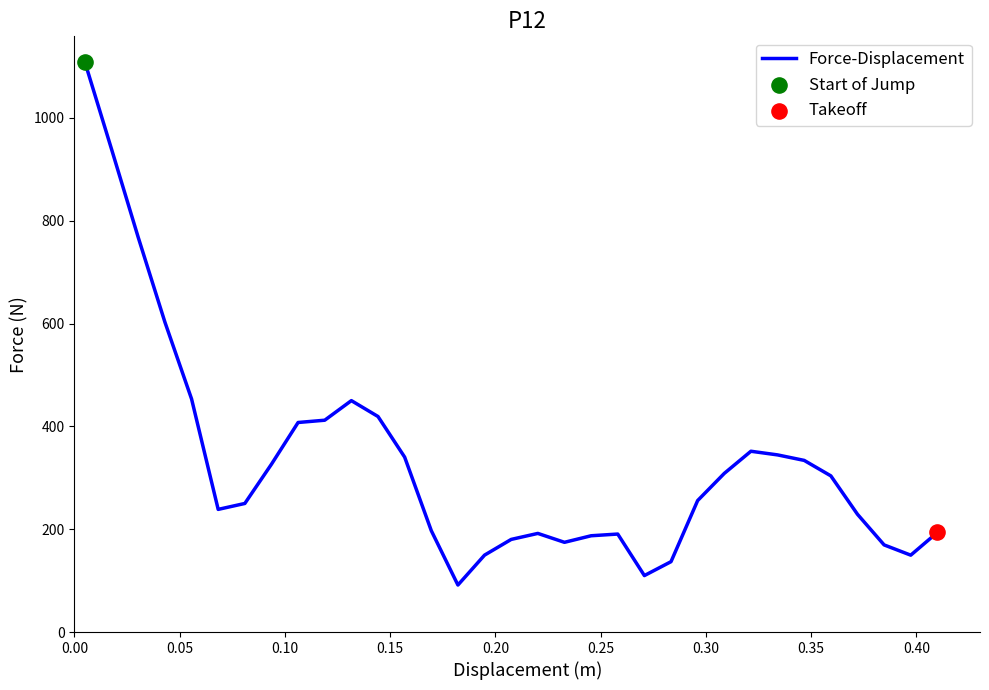

What is the difference between the maximum and minimum values?

1016.3